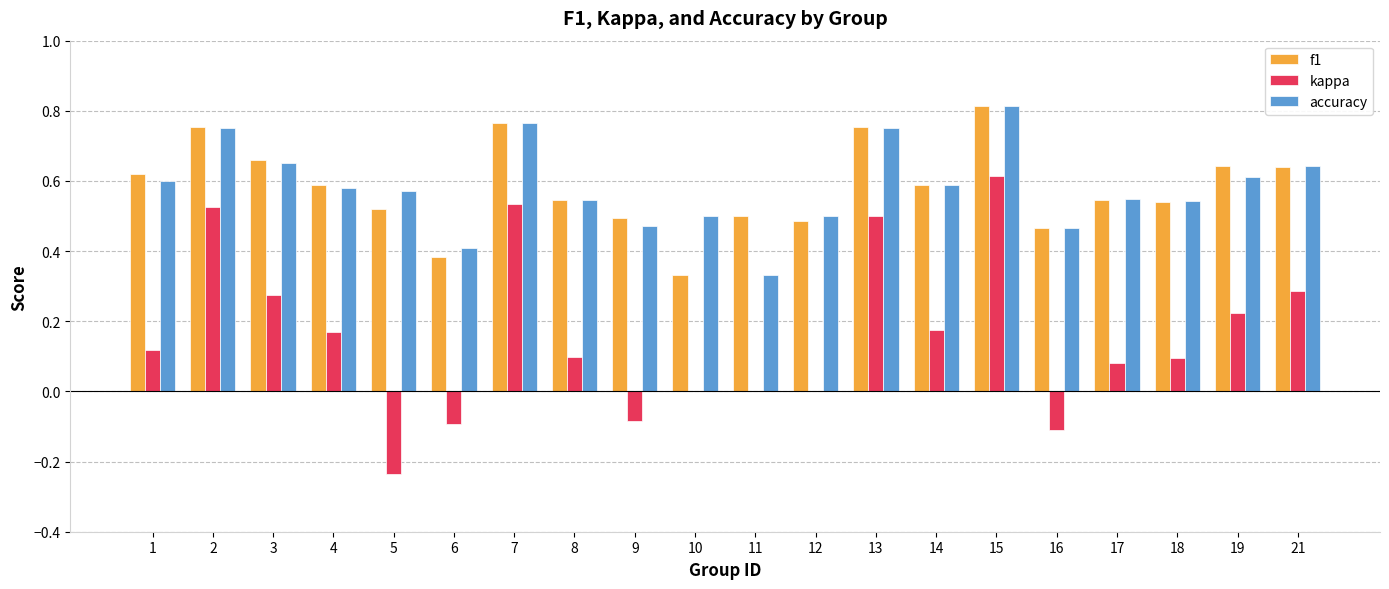

At which label does f1 reach its peak?

15